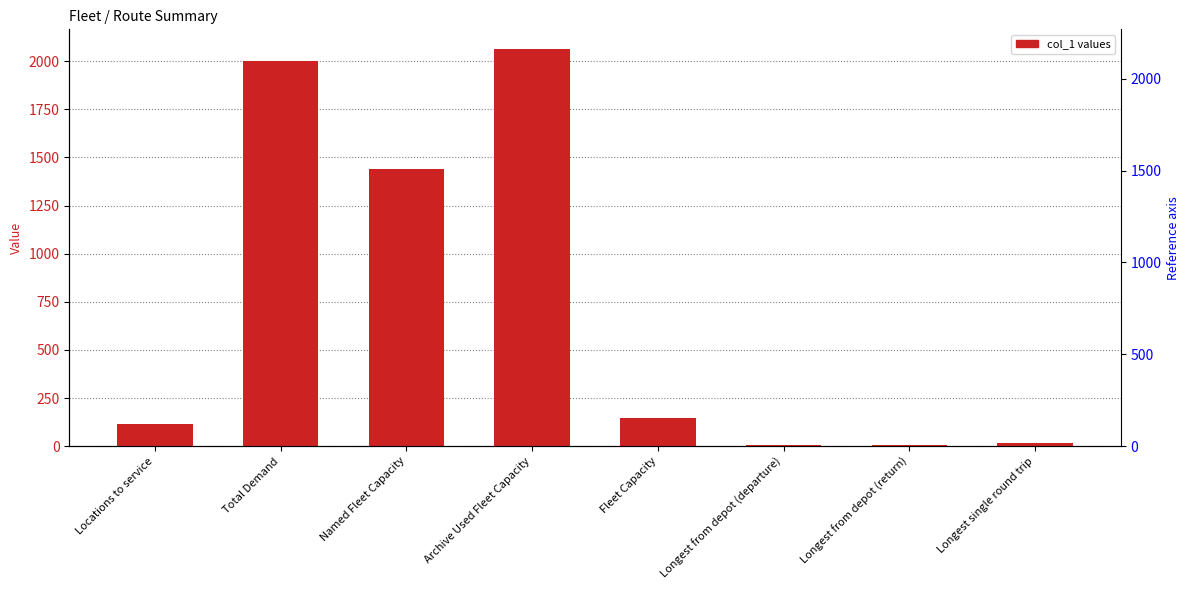

What is the label of the 4th bar from the right?

Fleet Capacity